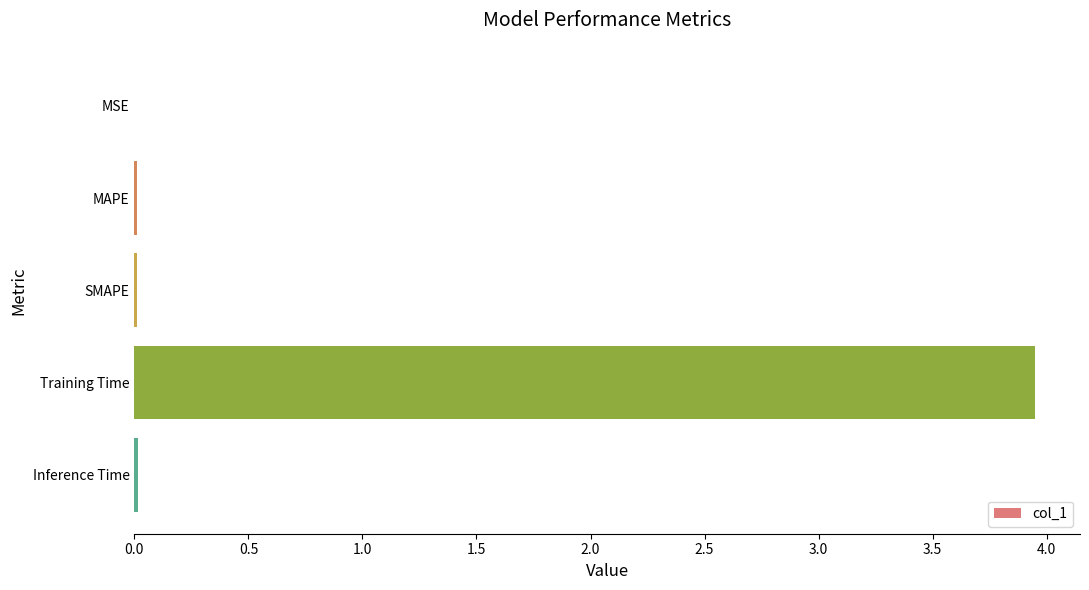

The chart shows a value of 0.0 at MAPE. True or false?

True